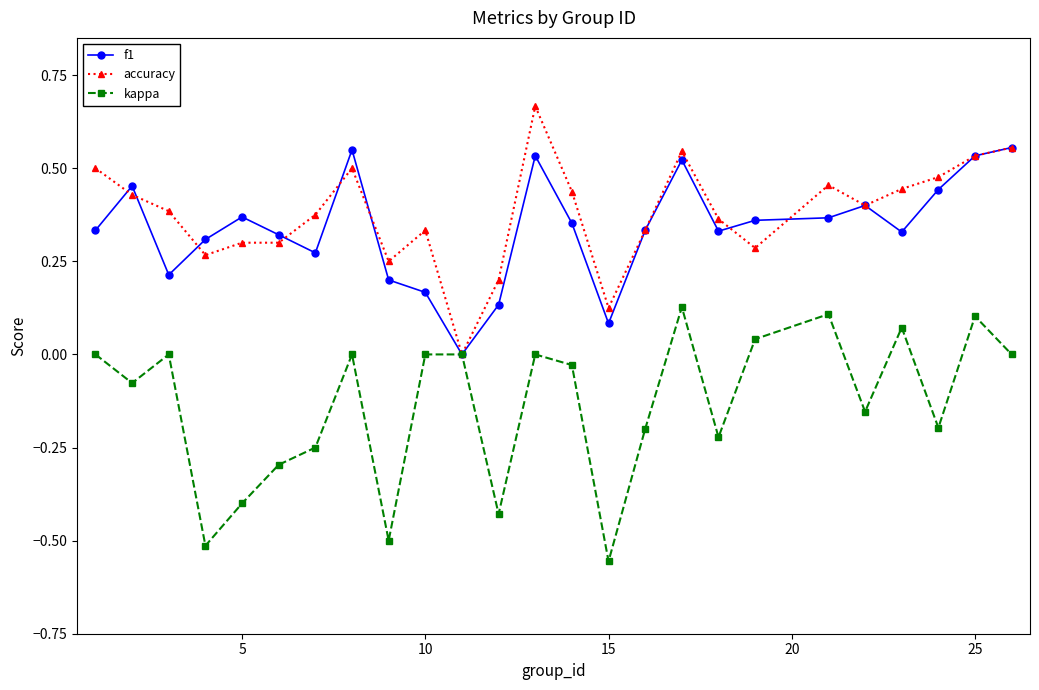

How many lines are shown in the chart?

3